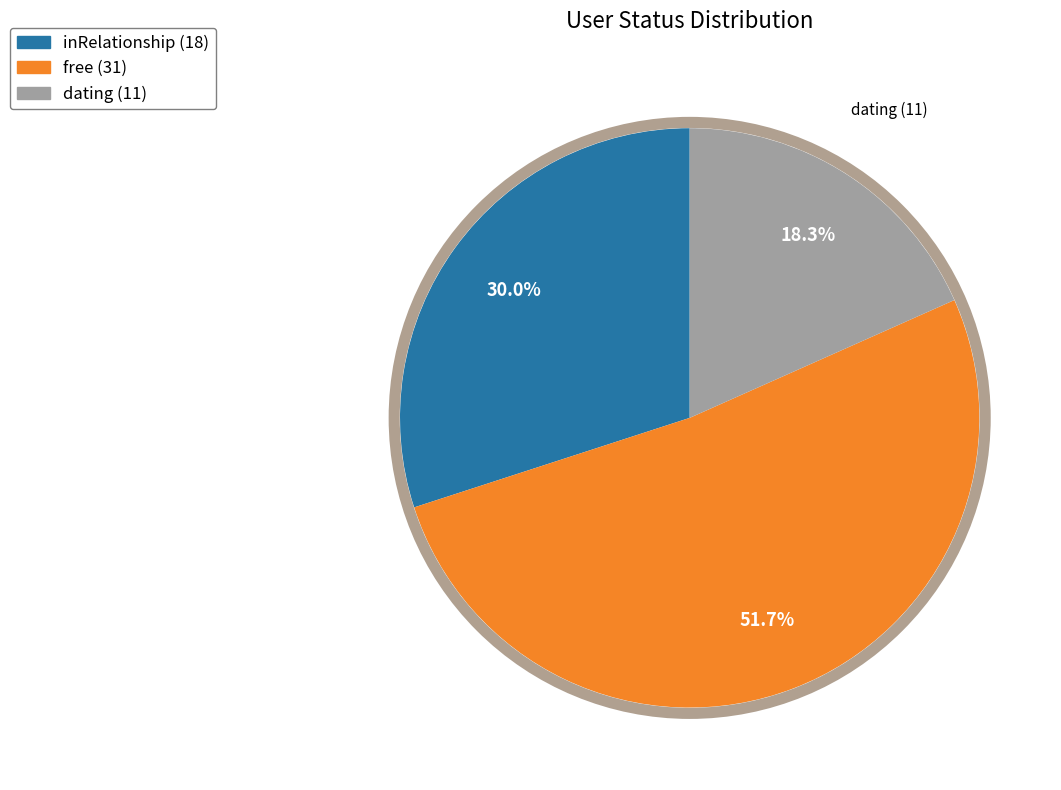

To the nearest percent, what portion does dating represent?

18%